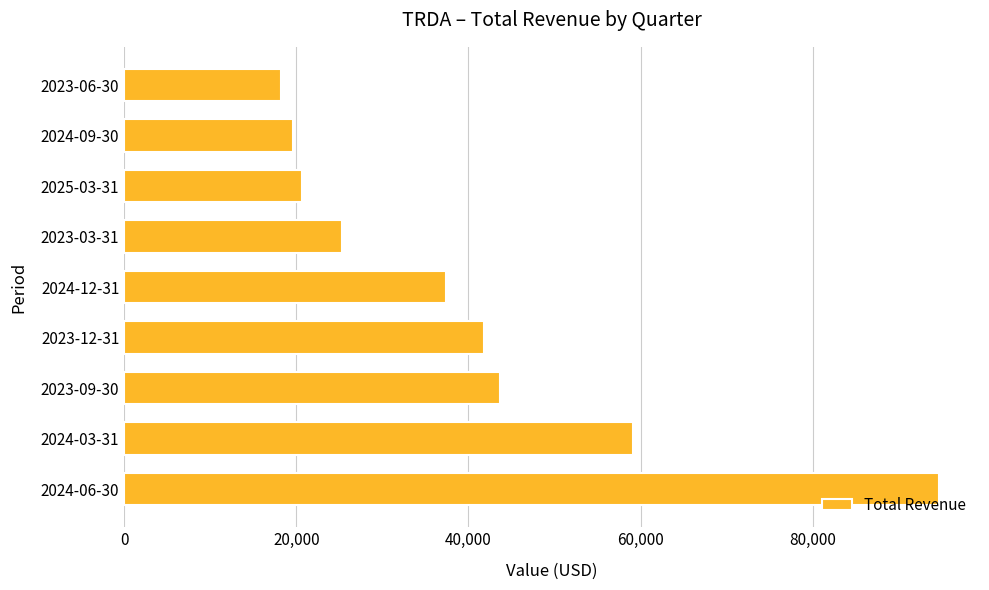

Approximately how many times larger is the value at 2024-03-31 compared to 2023-03-31?

2.3